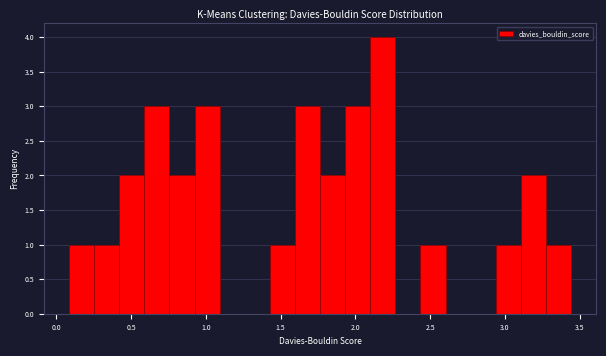

Around what value on the x-axis is the tallest bar? Give the approximate position of its centre, as read against the axis.

2.20